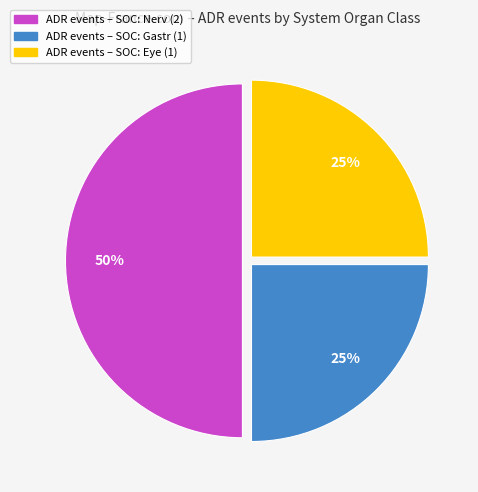

To the nearest percent, what is the average slice percentage?

33%